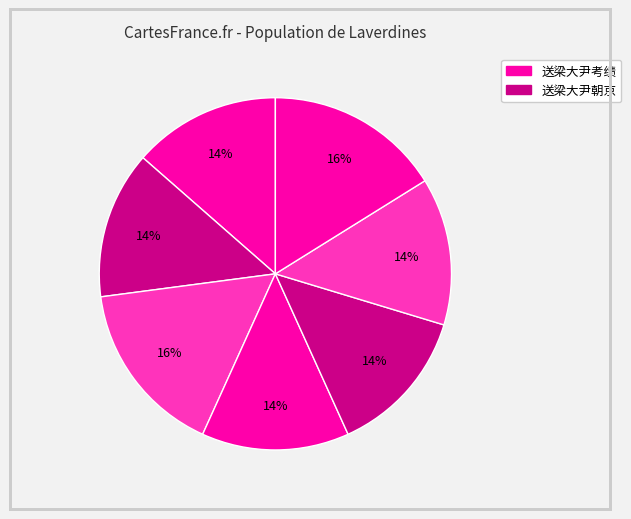

What is the largest slice in the pie chart?

送梁大尹考绩之京二首